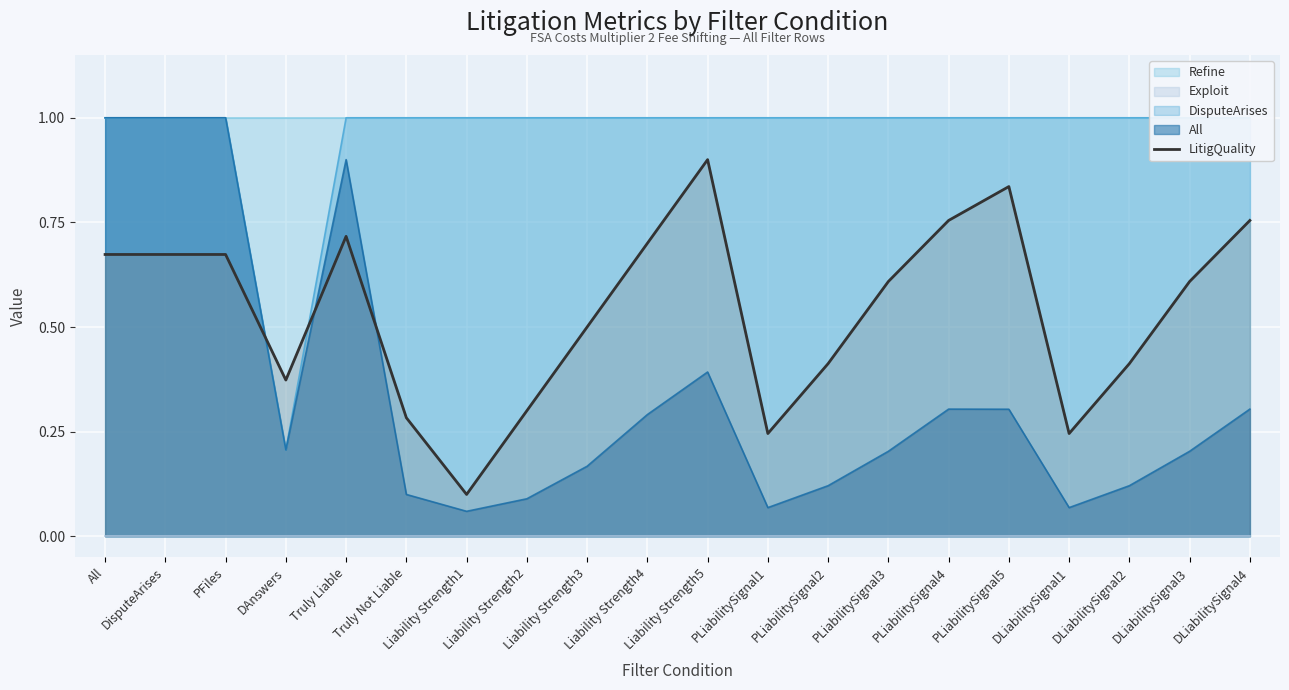

How many lines are shown in the chart?

1